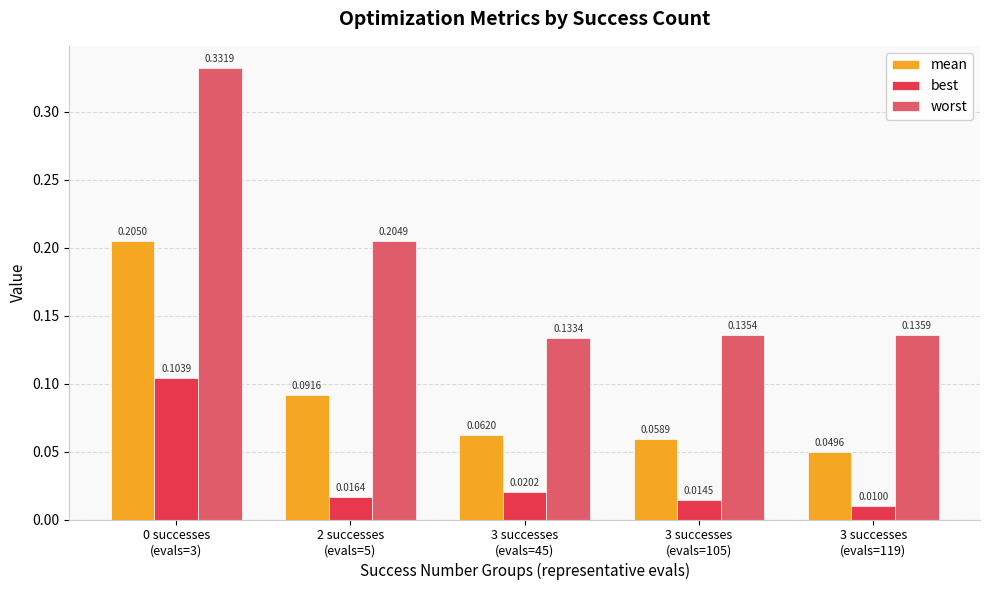

Which series has the largest total across all categories?

worst